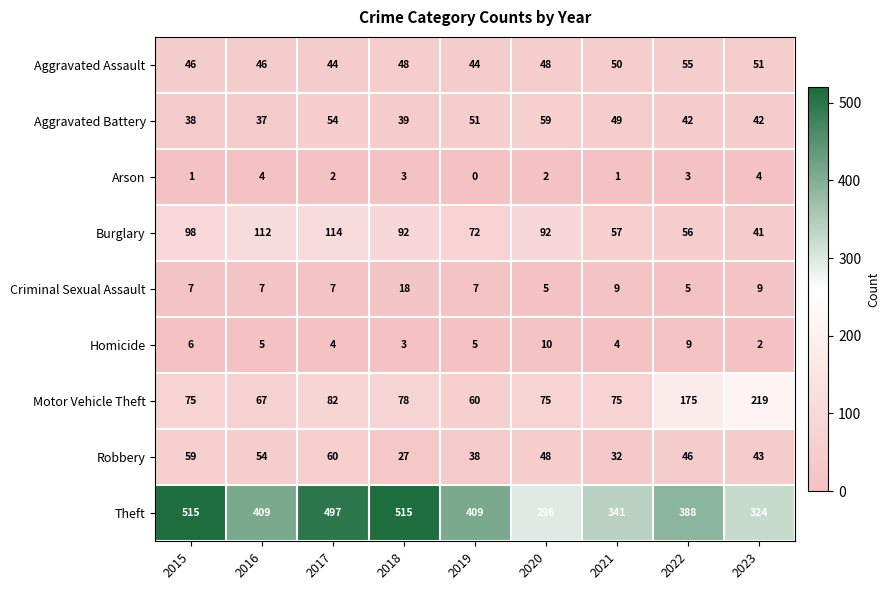

What is the average value of the Aggravated Battery series?

46